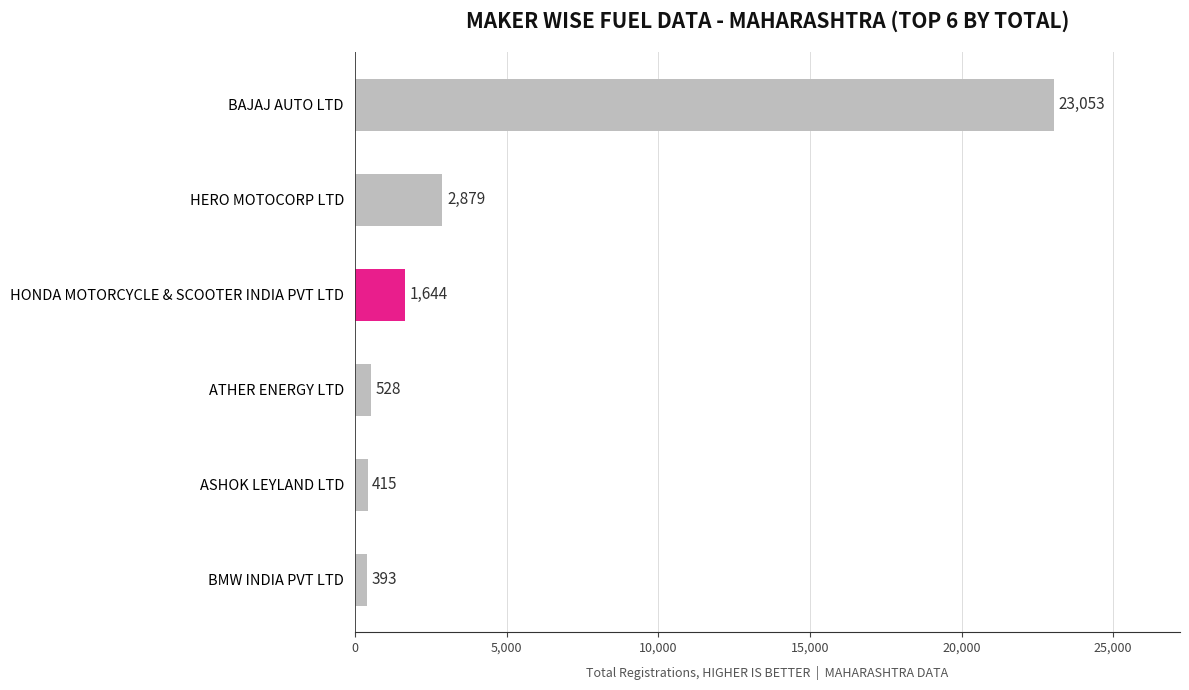

Reading top to bottom, transcribe all the data shown in this chart.

BAJAJ AUTO LTD=23053	HERO MOTOCORP LTD=2879	HONDA MOTORCYCLE & SCOOTER INDIA PVT LTD=1644	ATHER ENERGY LTD=528	ASHOK LEYLAND LTD=415	BMW INDIA PVT LTD=393